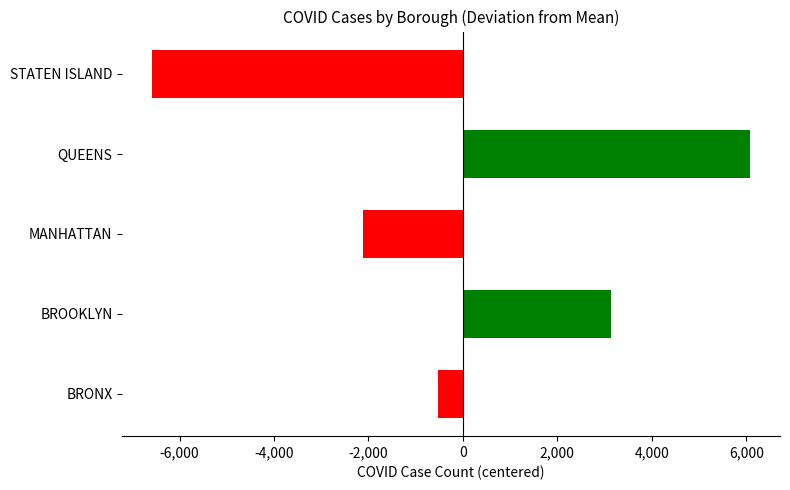

What is the smallest value displayed?

-6582.4